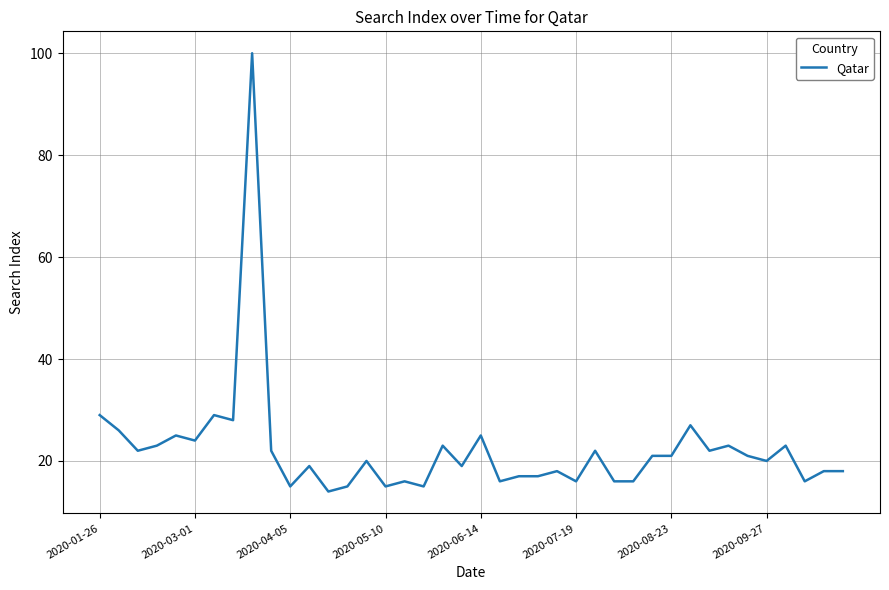

What is the greatest value displayed?

100